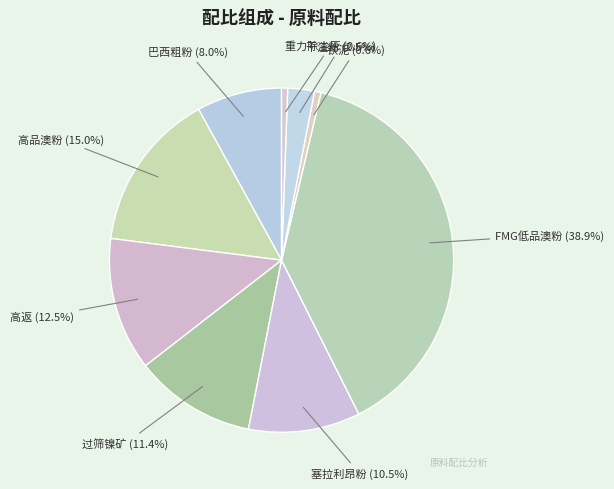

Count the number of slices in the pie.

9